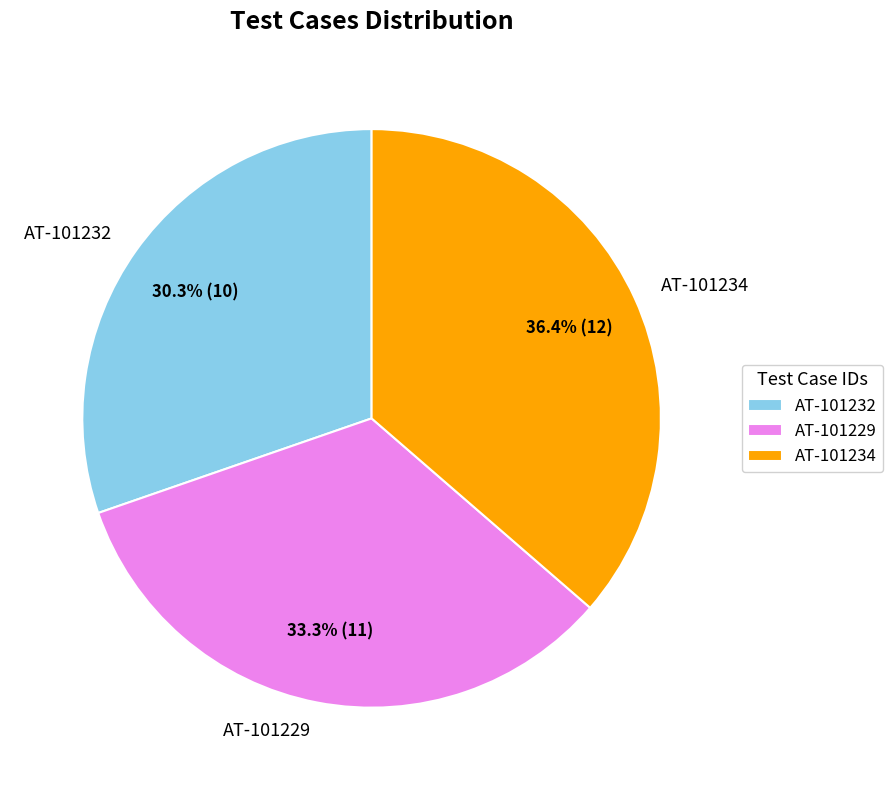

Which slice is the largest?

AT-101234